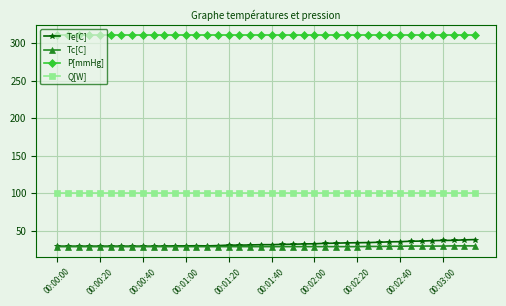

What is the minimum value shown in the chart?

29.0